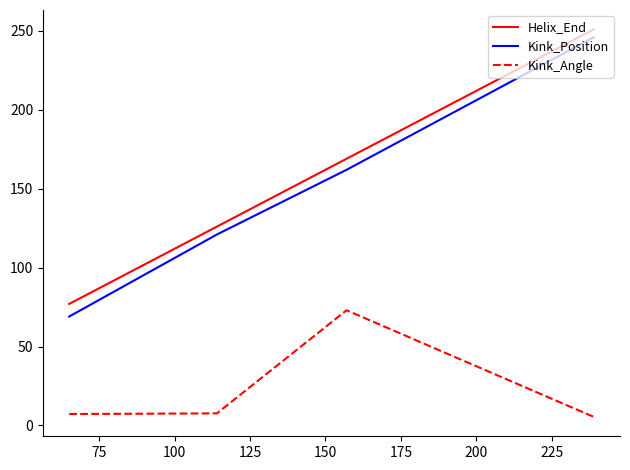

What is the maximum value shown in the chart?

251.0